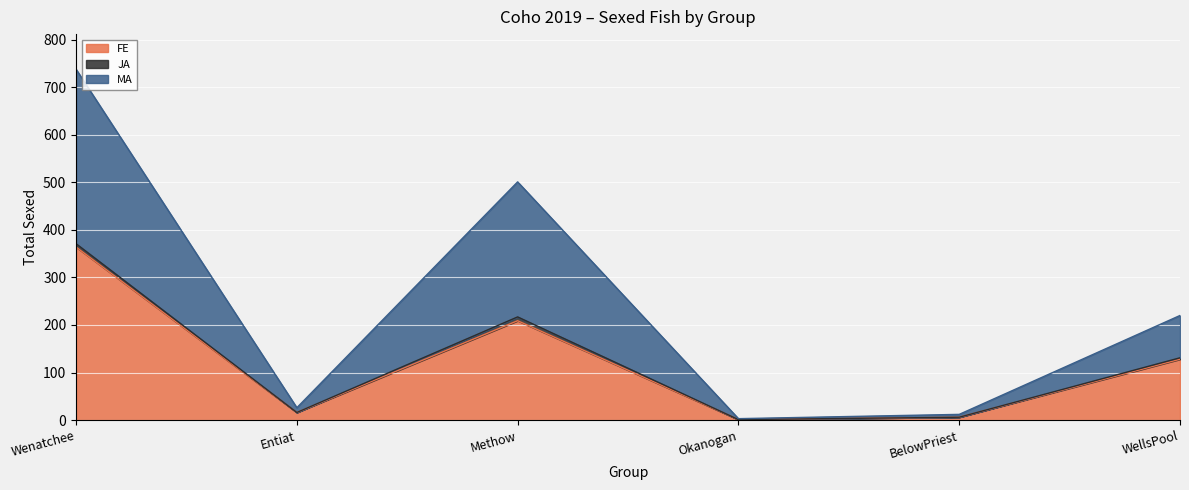

What is the lowest value of the MA series?

3